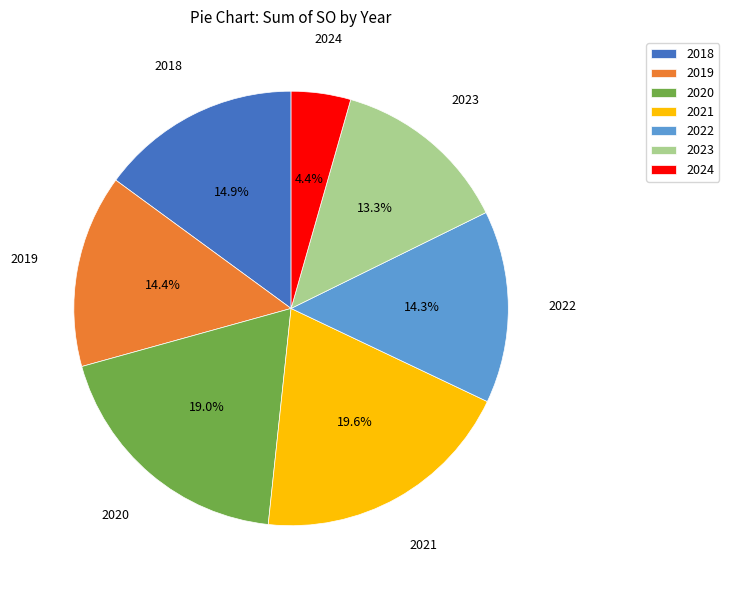

What is the largest slice in the pie chart?

2021